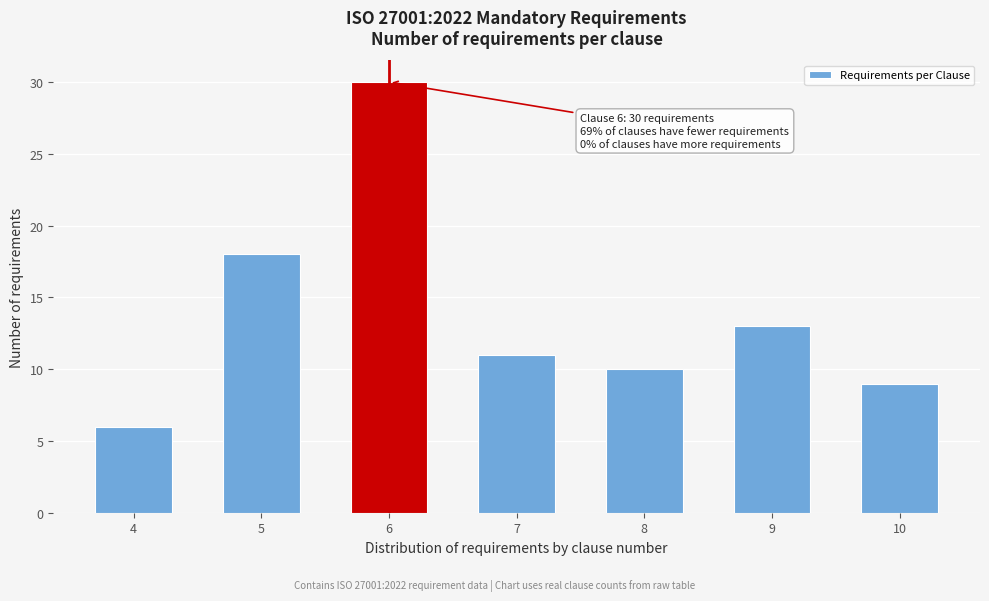

Reading left to right, transcribe all the data shown in this chart.

4=6	5=18	6=30	7=11	8=10	9=13	10=9